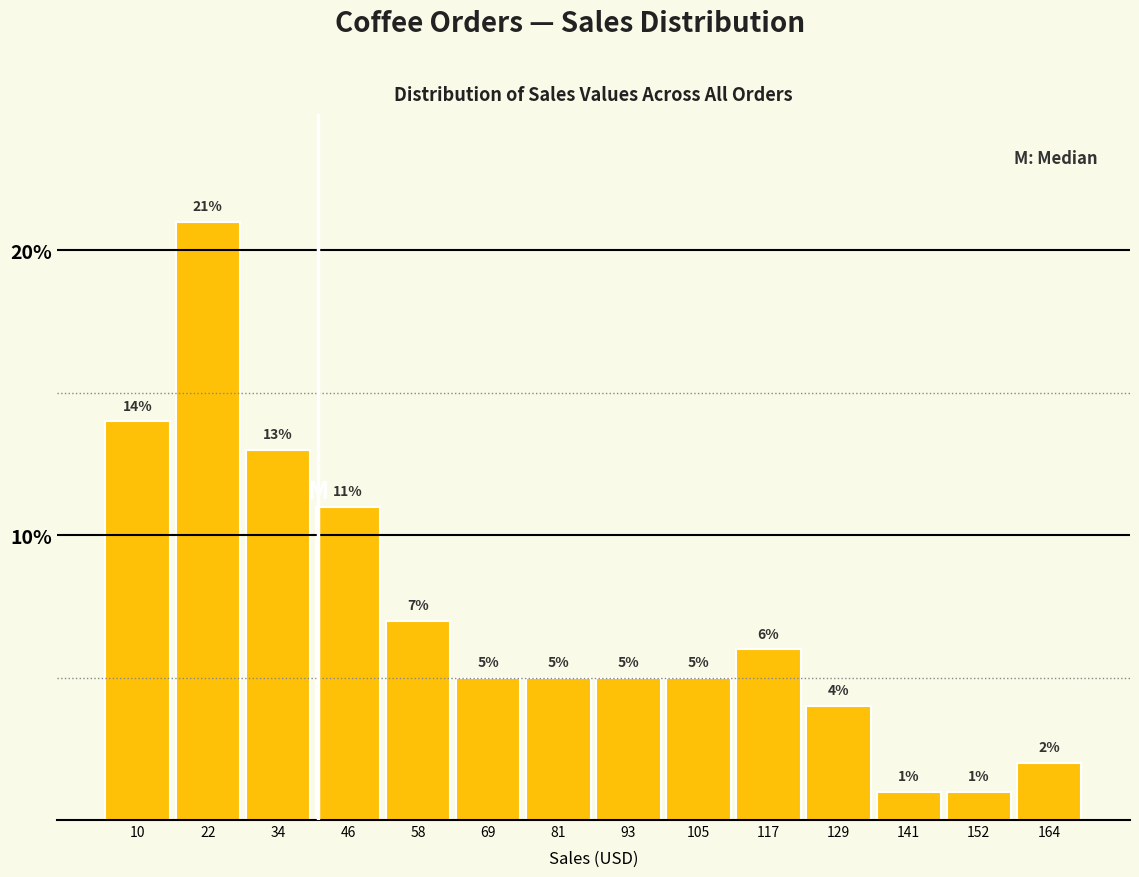

What is the height of the bar covering 100 to 112 on the x-axis? The bar edges are not printed on the chart, so give them approximately, as read against the axis.

5